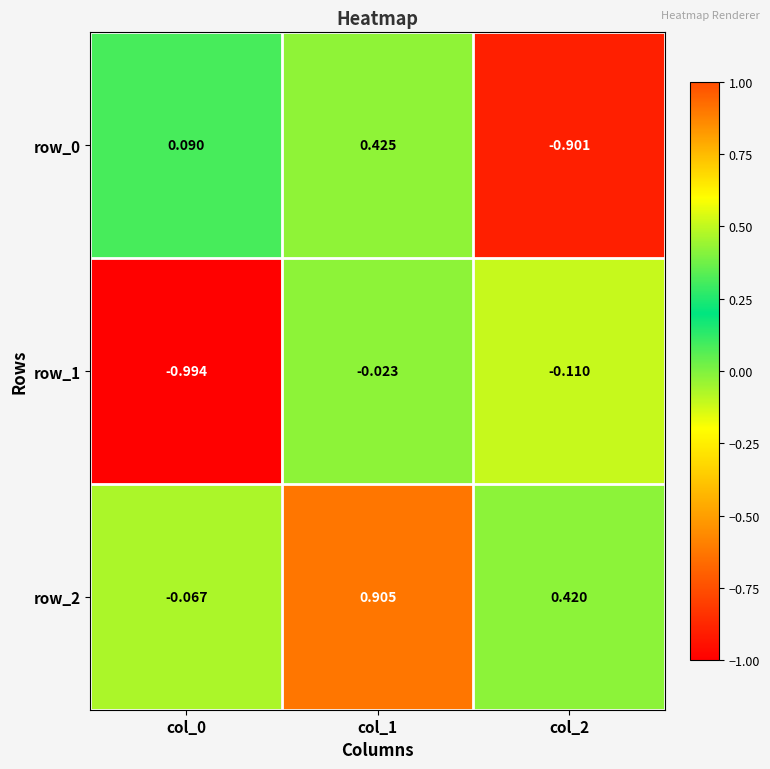

What is the sum of all row_1 values?

-1.1